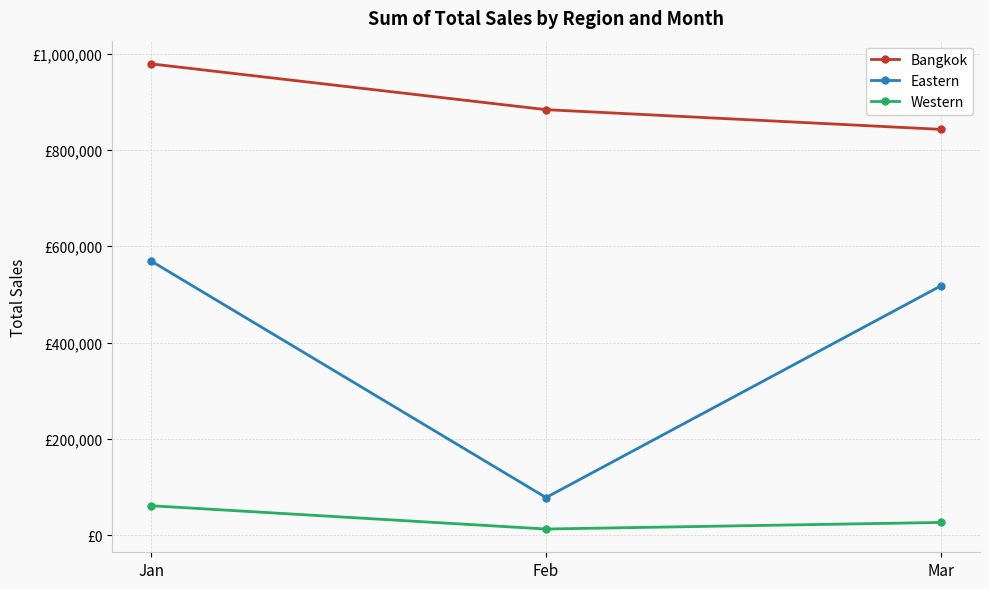

What are all the series names shown in the legend?

Bangkok, Eastern, Western